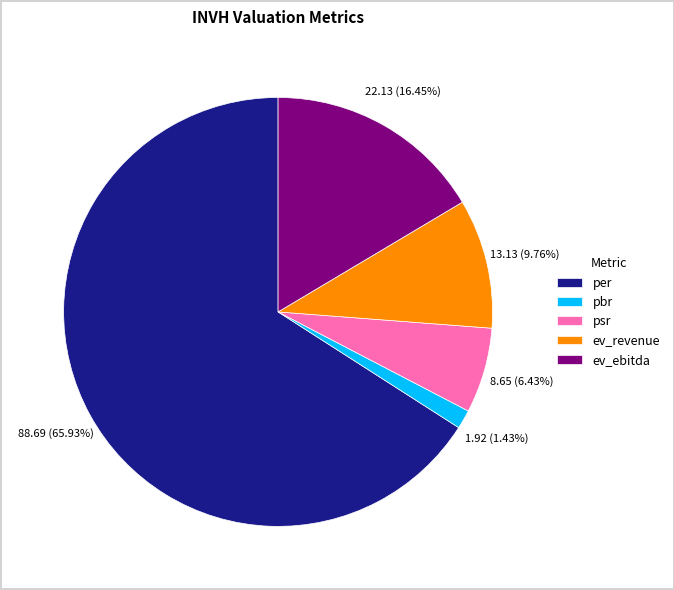

Which category has the smallest portion of the pie?

pbr